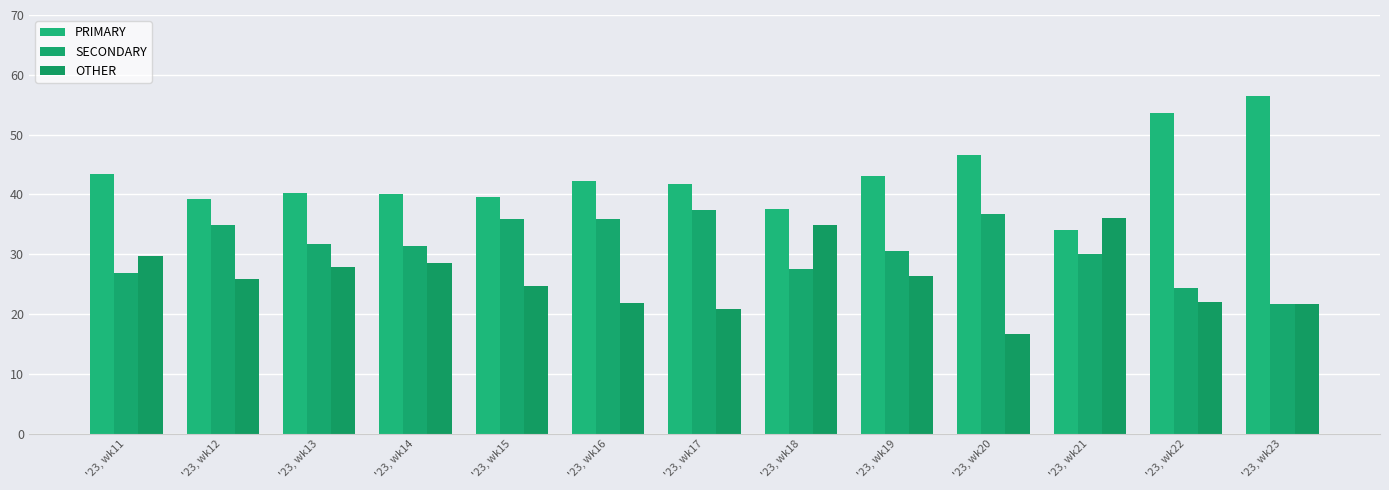

Reading right to left, extract all data points from this chart.

PRIMARY: 56.5	53.7	34.0	46.7	43.1	37.6	41.8	42.3	39.5	40.1	40.3	39.3	43.4
SECONDARY: 21.7	24.4	30.0	36.7	30.6	27.5	37.3	35.8	35.9	31.4	31.7	34.8	26.8
OTHER: 21.7	22.0	36.0	16.7	26.4	34.9	20.9	21.9	24.6	28.5	27.9	25.9	29.8